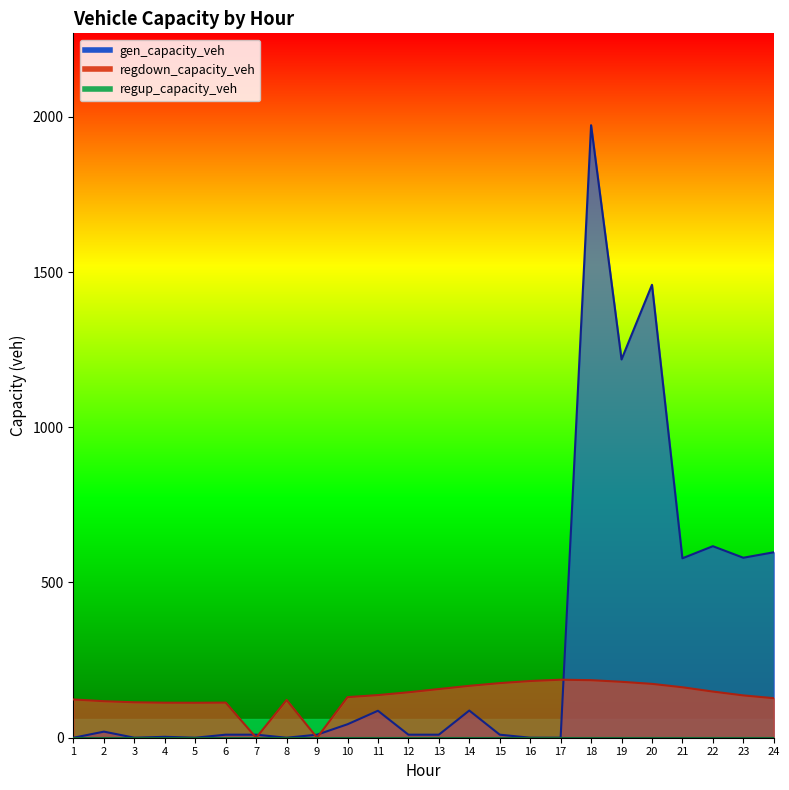

What is the maximum value for regdown_capacity_veh?

186.9